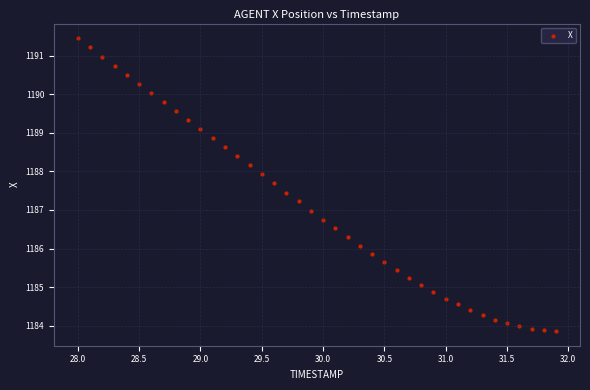

What is the range of X values (max minus min)?

3.9